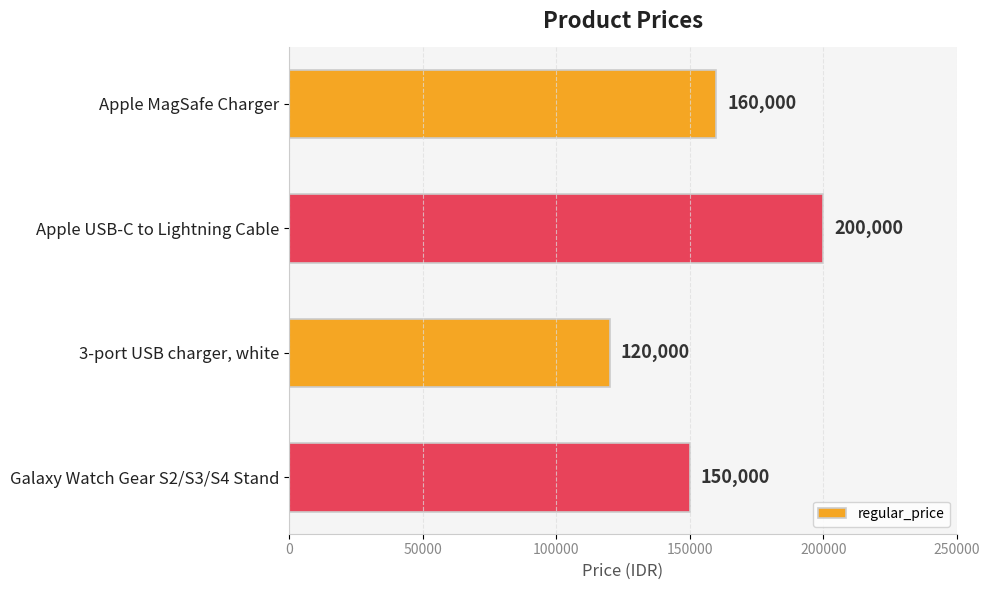

Is it true that the value at 3-port USB charger, white is 120000?

True